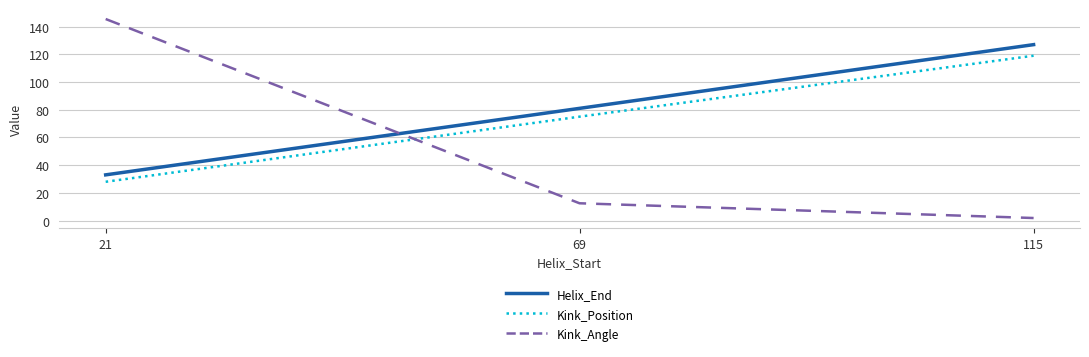

Does the chart have visible grid lines?

Yes